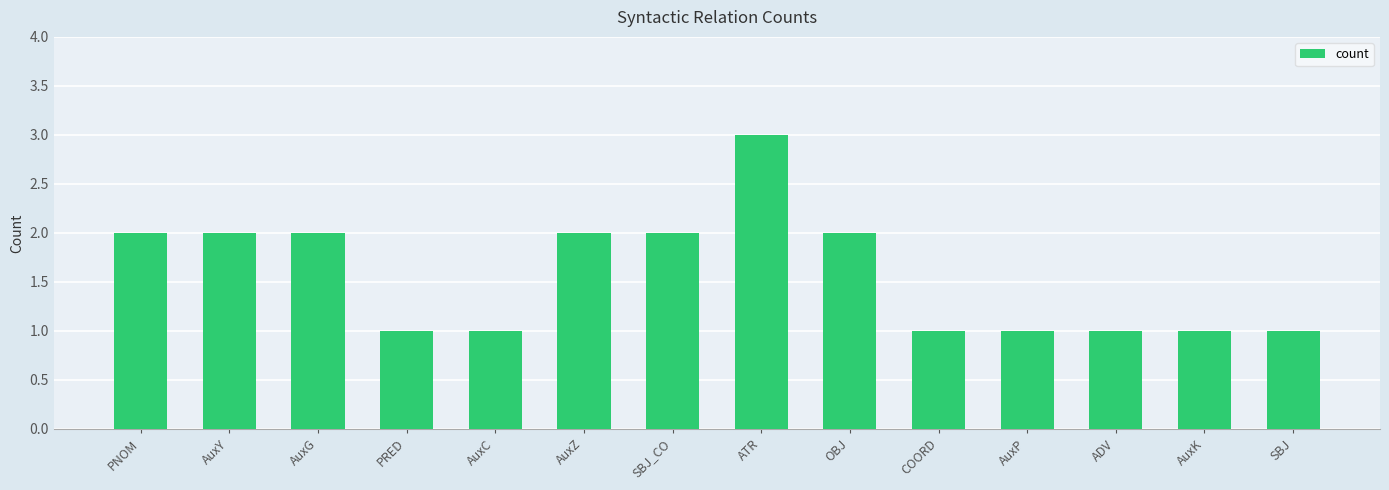

Which label corresponds to the largest value in the chart?

ATR